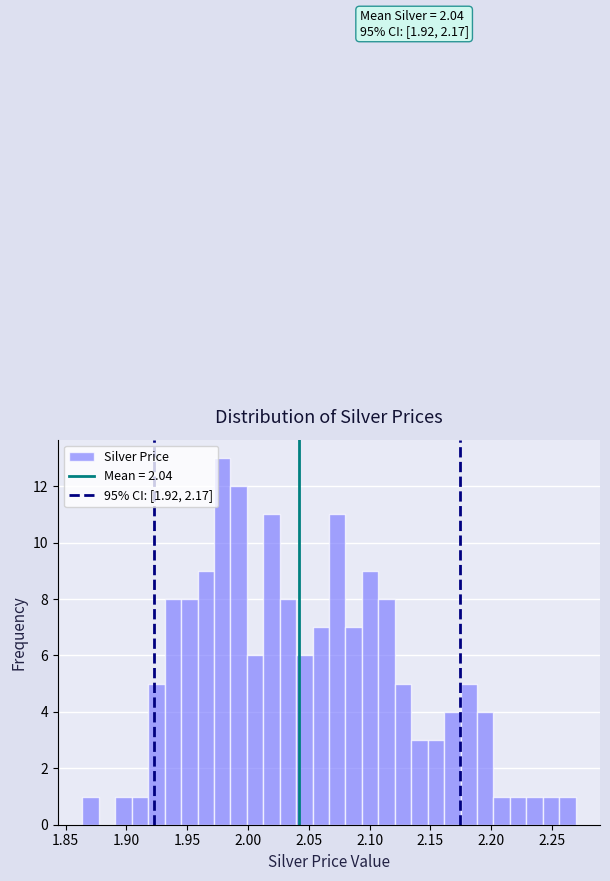

Read against the x-axis, roughly where is the centre of the tallest bar?

1.980